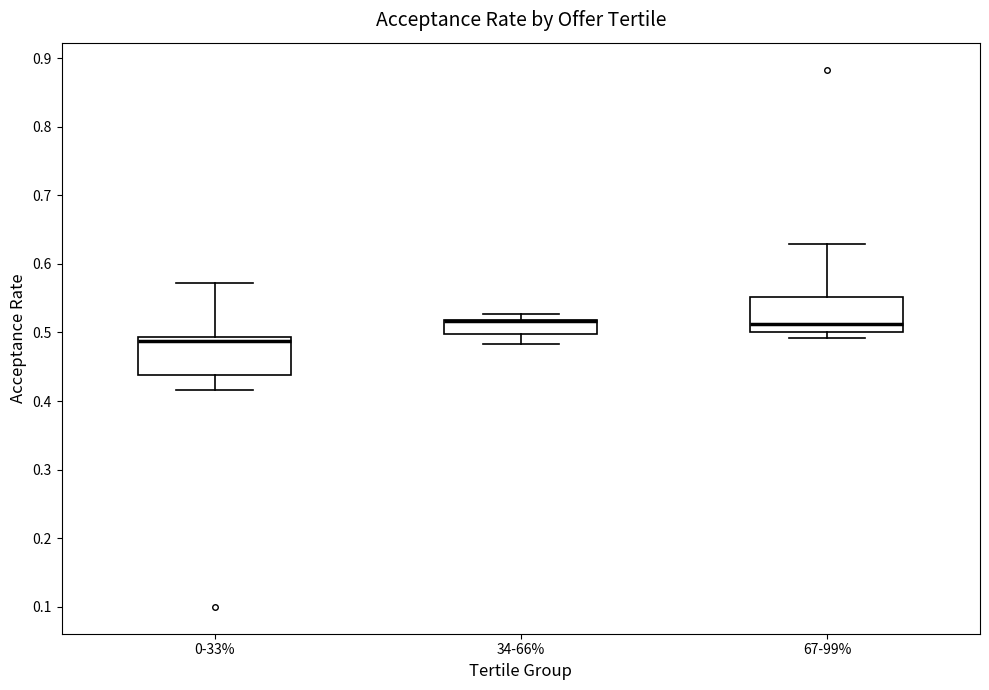

Where does the lower whisker of the box for 0-33% end on the y-axis? The values are not printed on the chart, so give them approximately, as read against the axis.

0.42